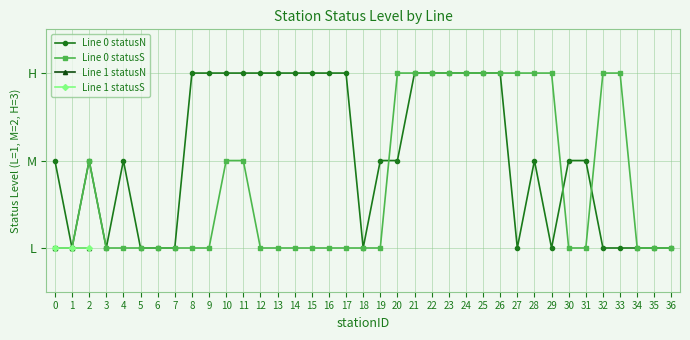

What is the approximate value of Line 0 statusN at 25?

3